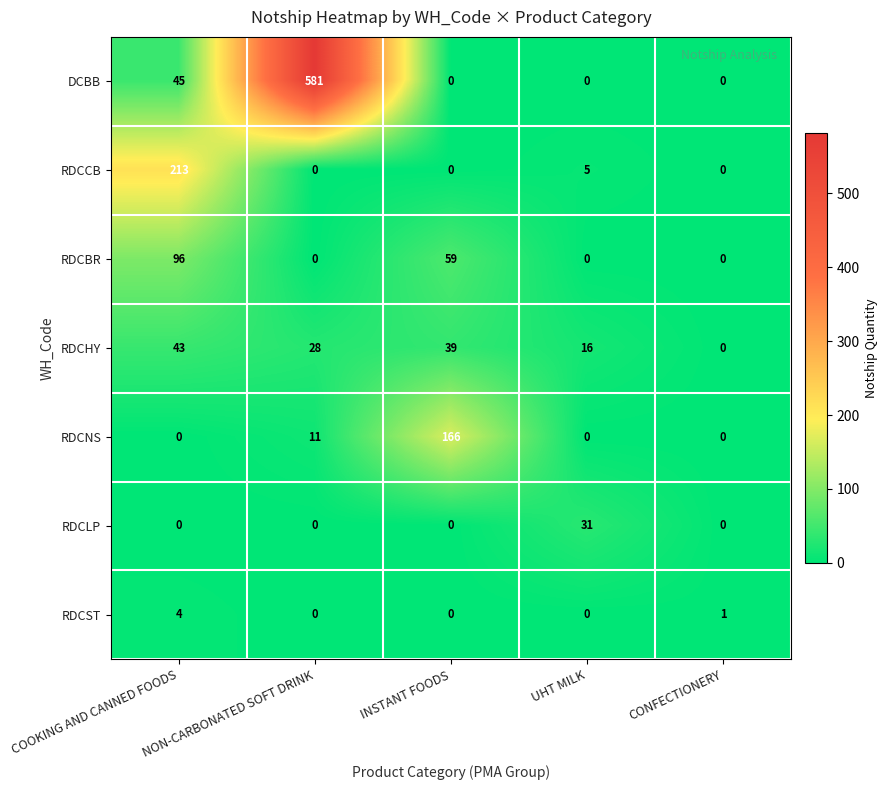

At how many categories does at least one series exceed 562?

1